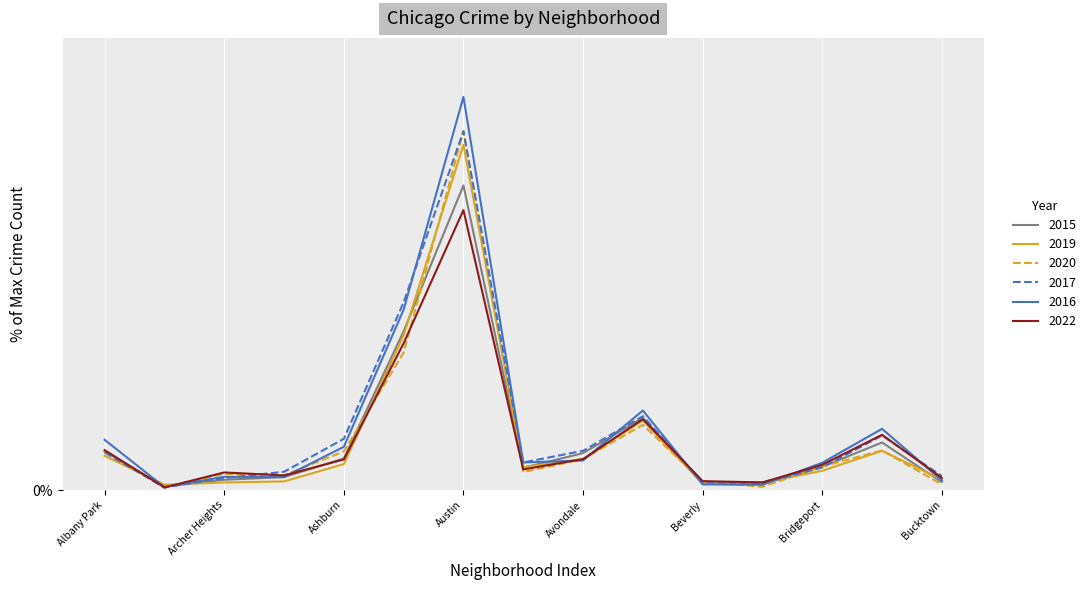

Reading left to right, list all the values displayed in this chart.

2015: 9.8	0.9	2.6	3.3	8.0	40.4	77.5	5.7	9.4	18.4	1.9	1.9	5.9	12.1	2.0
2019: 8.7	1.4	1.9	2.2	6.6	39.4	87.8	5.8	7.9	17.7	1.6	1.9	4.9	10.0	2.6
2020: 9.8	0.6	4.1	3.8	9.8	35.0	91.3	4.6	7.9	16.6	2.1	0.8	6.0	10.1	1.4
2017: 9.6	0.7	3.0	4.7	13.0	47.8	91.3	7.0	10.0	18.8	2.0	1.7	5.8	13.9	3.6
2016: 12.8	0.8	3.4	3.3	11.0	45.9	100.0	7.0	7.5	20.2	1.4	1.4	6.9	15.6	2.5
2022: 10.2	0.7	4.5	3.7	7.8	37.3	71.2	5.2	7.9	18.0	2.3	1.9	6.4	14.1	3.1